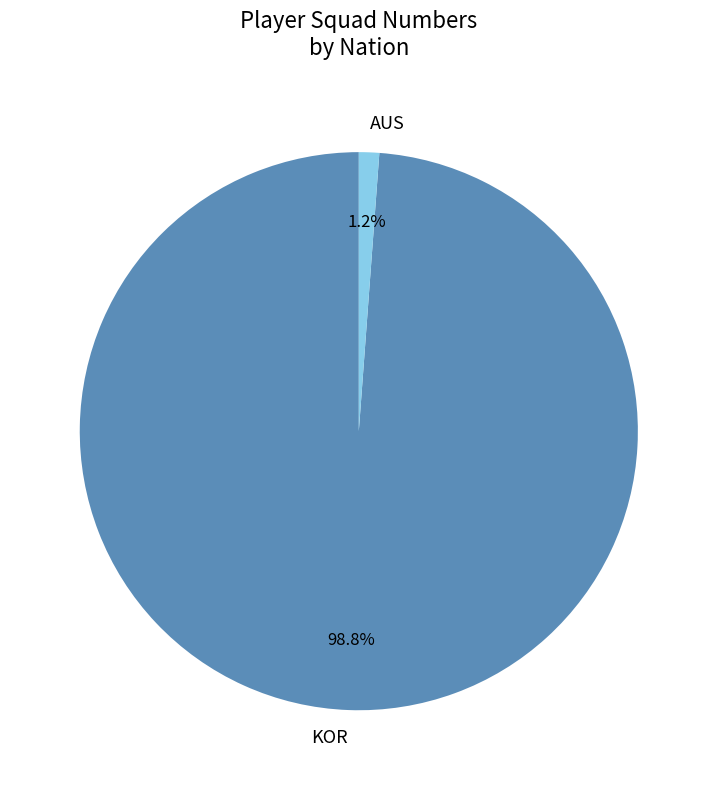

Which slice is the smallest?

AUS